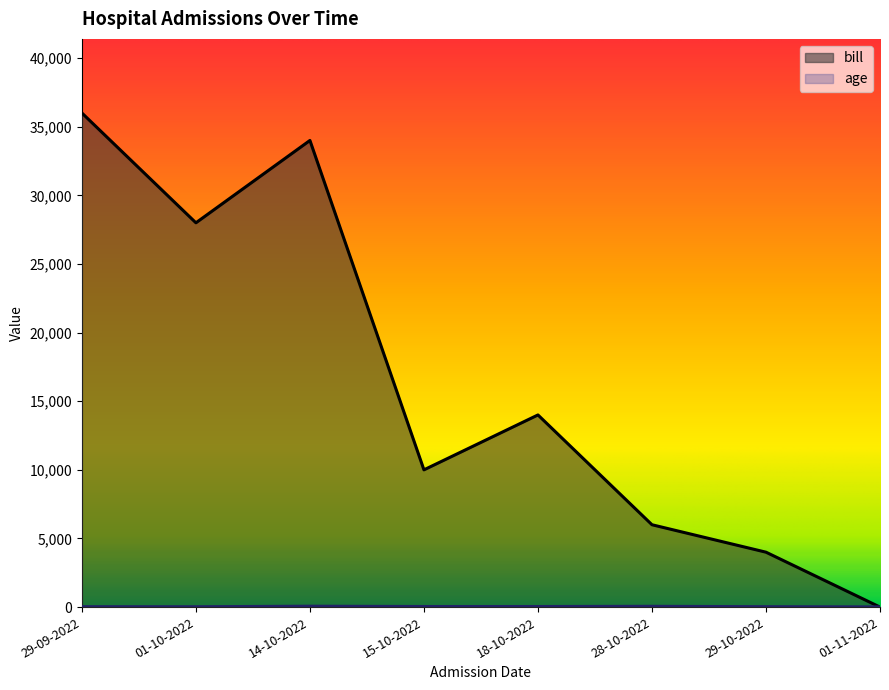

Which category has the highest value in the bill series?

29-09-2022